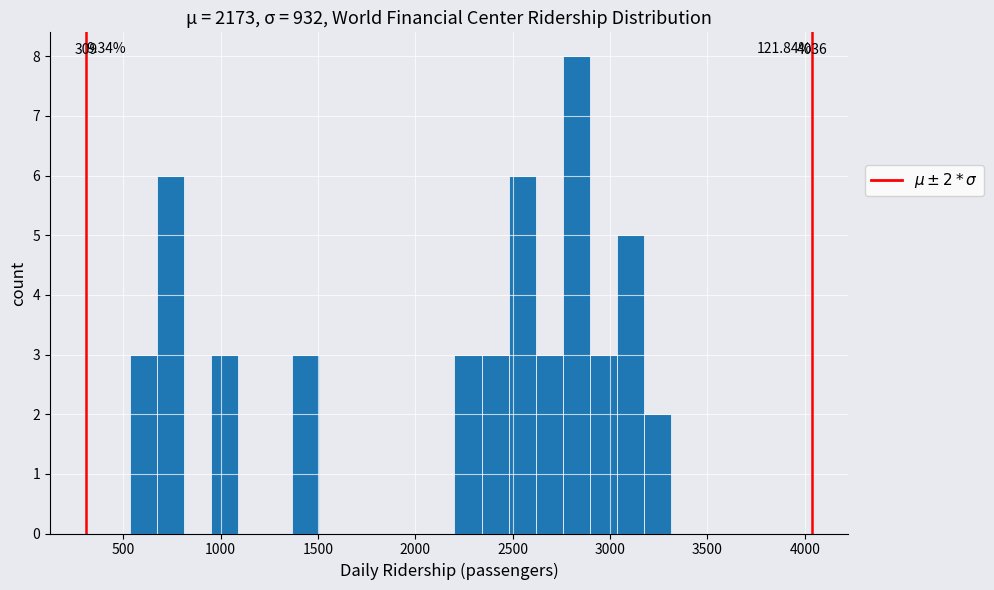

Around what value on the x-axis is the tallest bar? Give the approximate position of its centre, as read against the axis.

2850